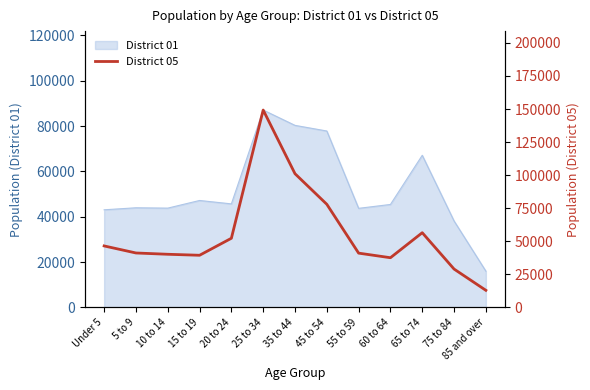

What is the ratio of the value at 65 to 74 to the value at 60 to 64?

1.5